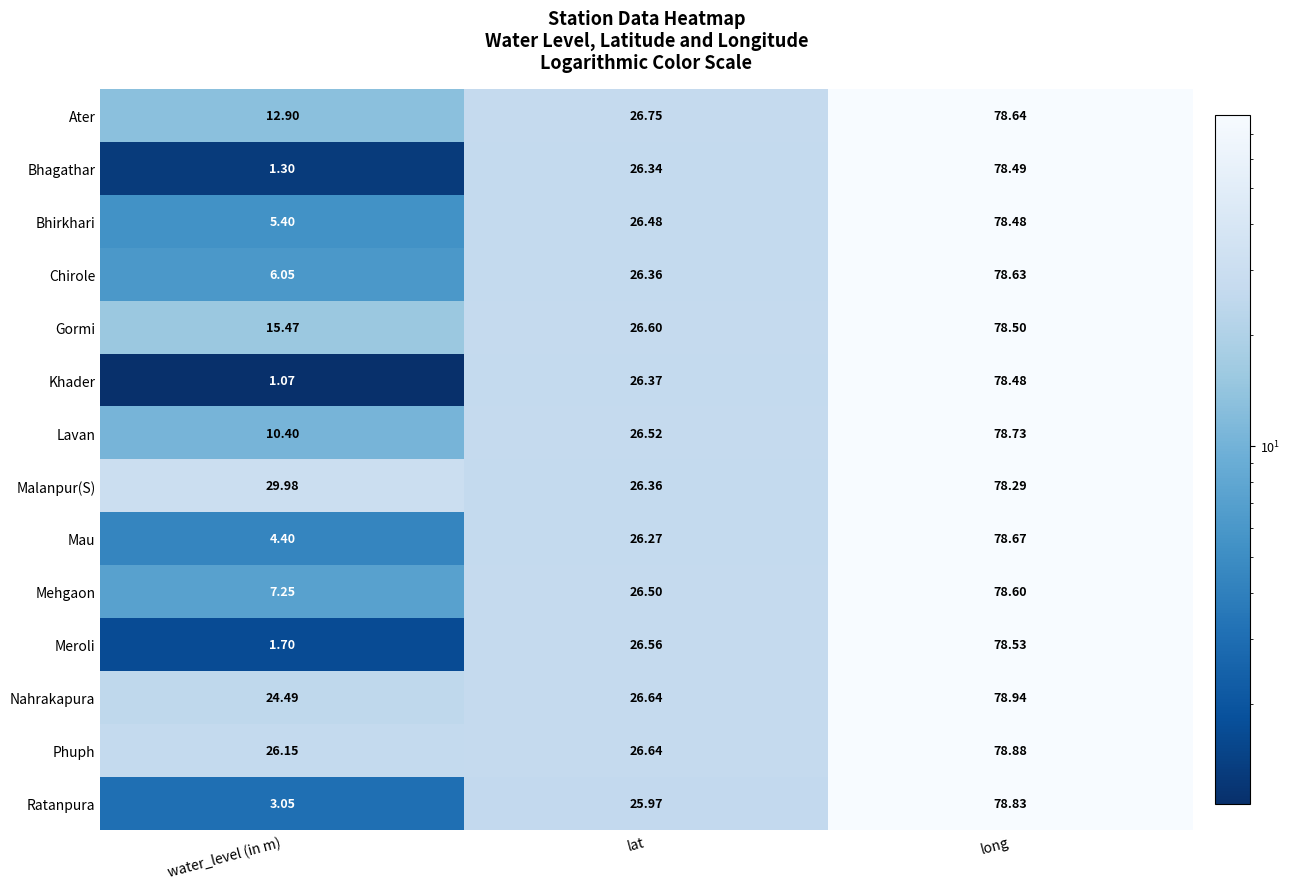

At which category is the sum across all series the highest?

long